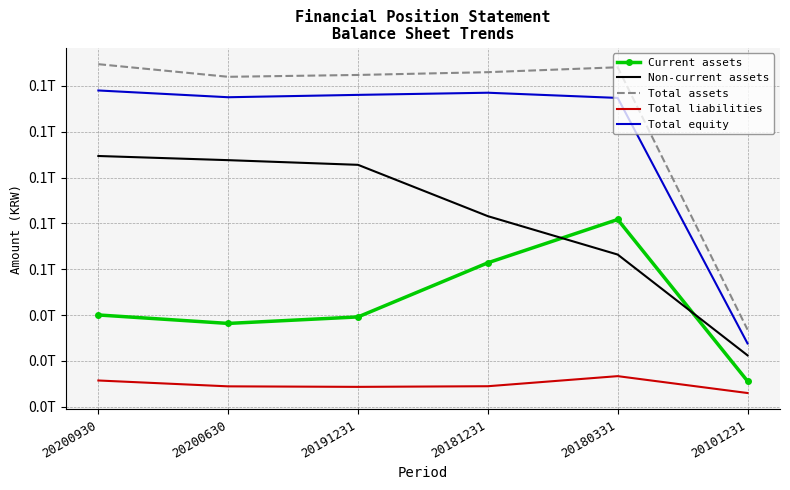

What are all the series names shown in the legend?

Current assets, Non-current assets, Total assets, Total liabilities, Total equity